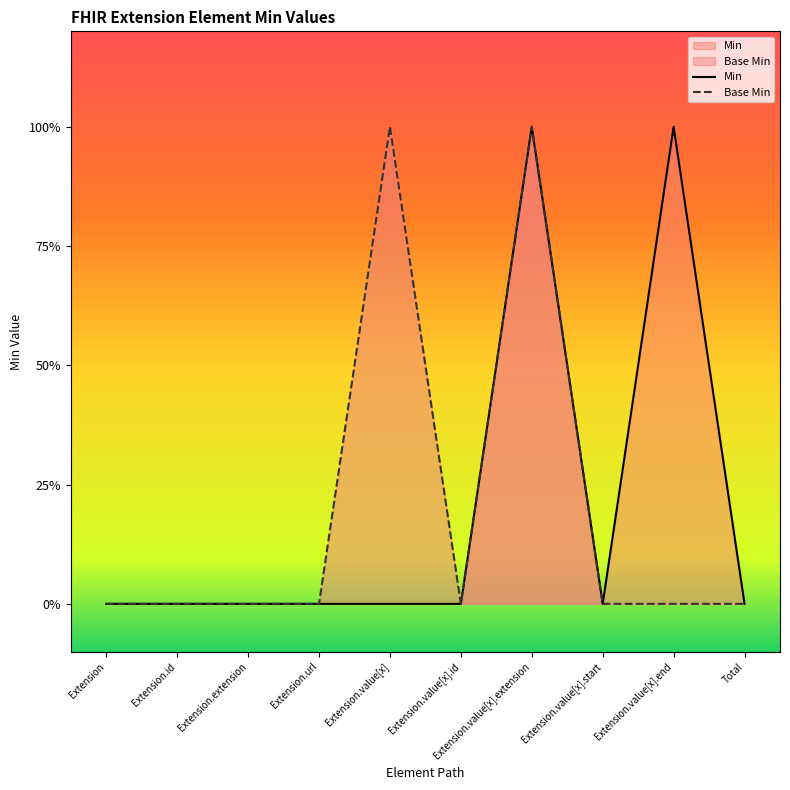

What is the label of the 5th point from the left?

Extension.value[x]